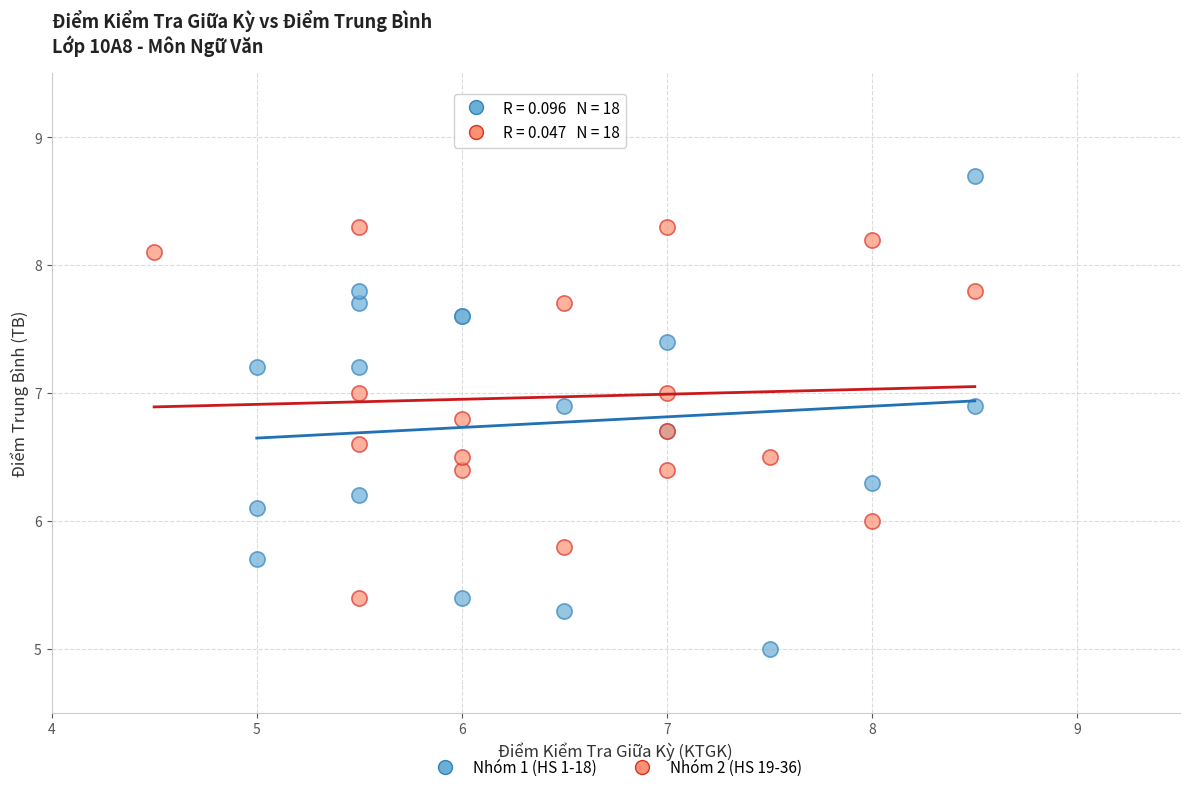

Which series reaches the minimum Y coordinate?

Nhóm 1 (HS 1-18)